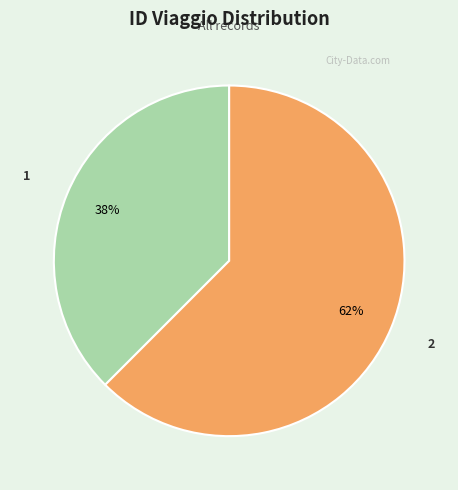

Approximately how many times larger is the value at 1 compared to 2?

0.6